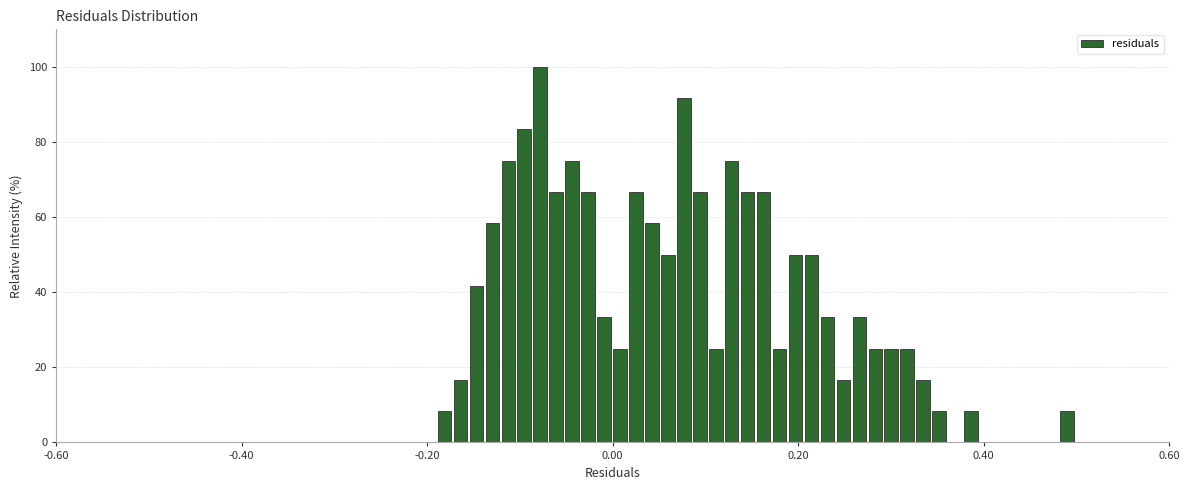

Around what value on the x-axis is the tallest bar? Give the approximate position of its centre, as read against the axis.

-0.08